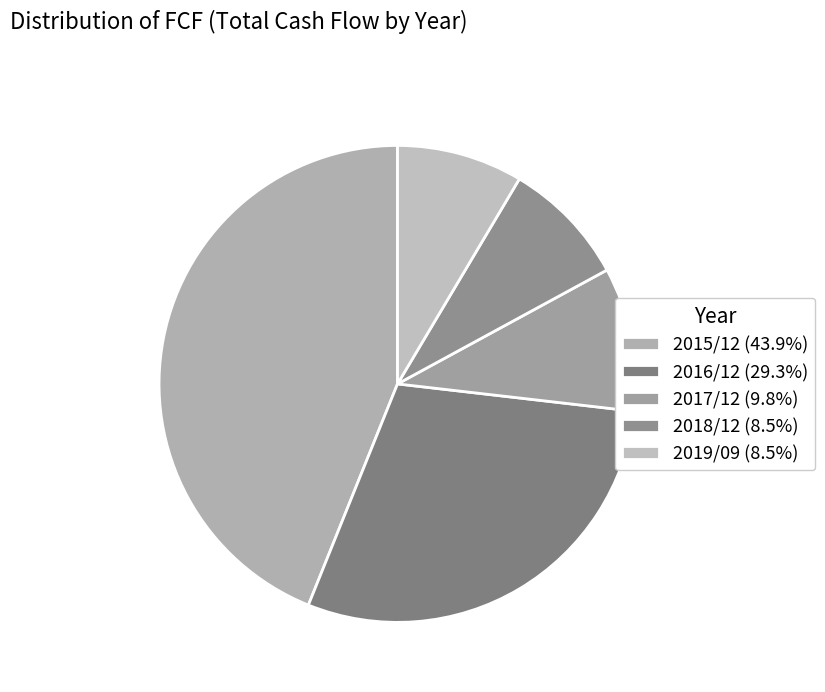

Does 2018/12 account for over 50% of the chart?

No